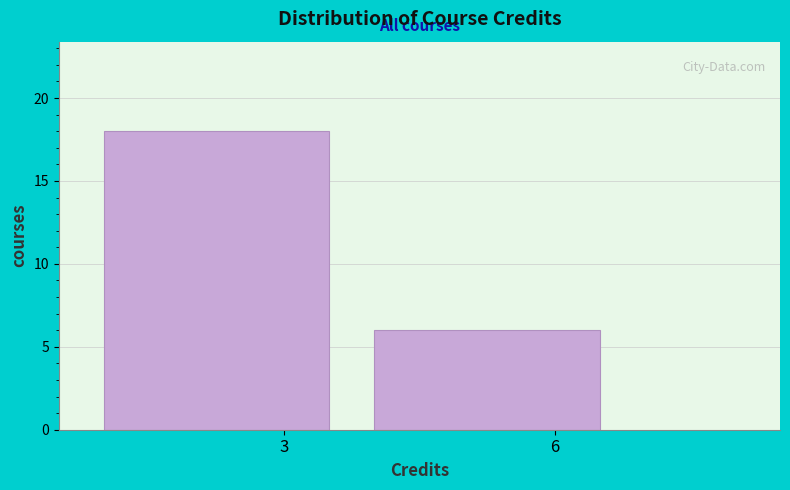

Reading left to right, what are all the values shown in this chart?

18	6